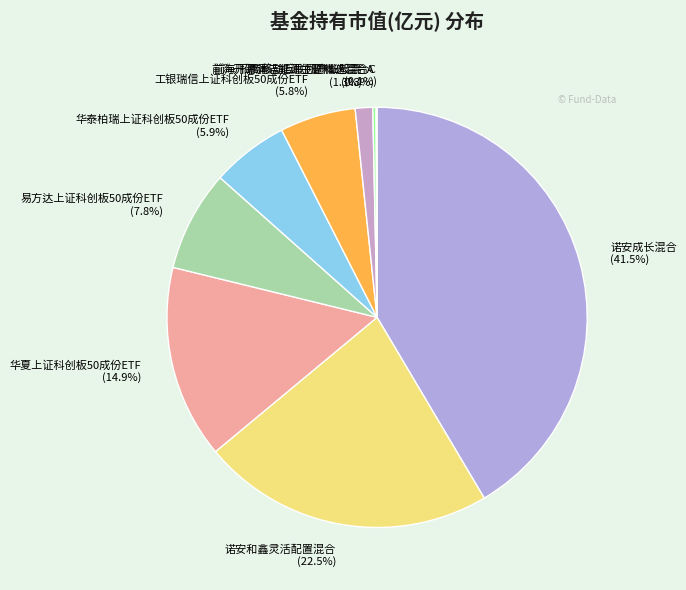

Does 华夏上证科创板50成份ETF account for over 50% of the chart?

No